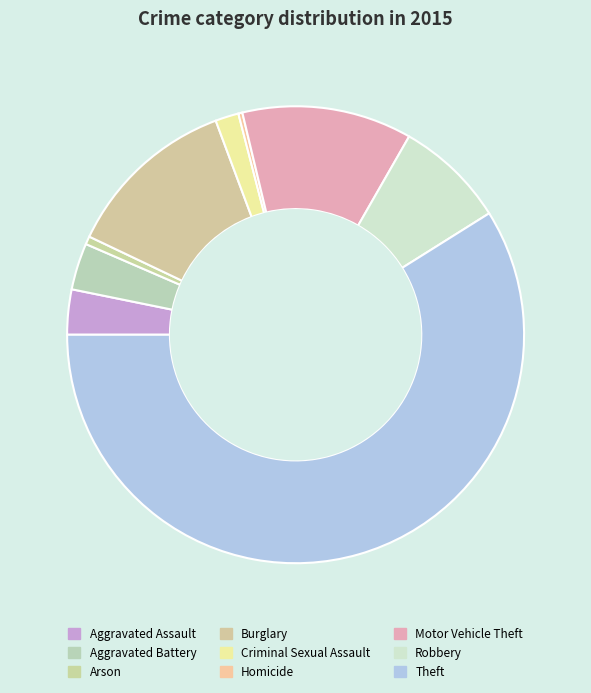

Combined, do Criminal Sexual Assault and Aggravated Assault account for over 50%?

No